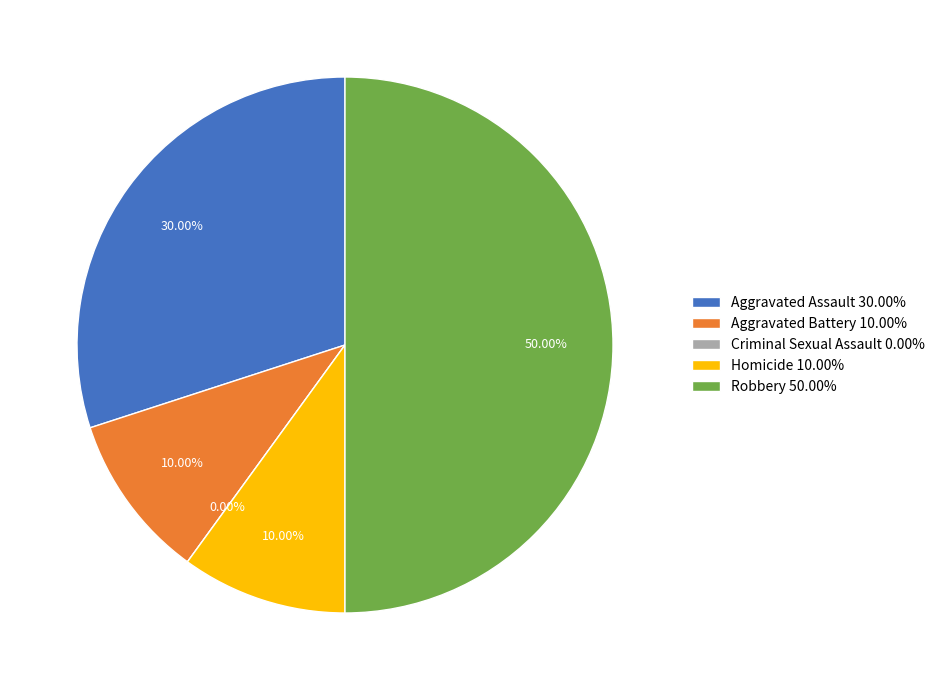

Combined, do Robbery and Aggravated Assault account for over 50%?

Yes